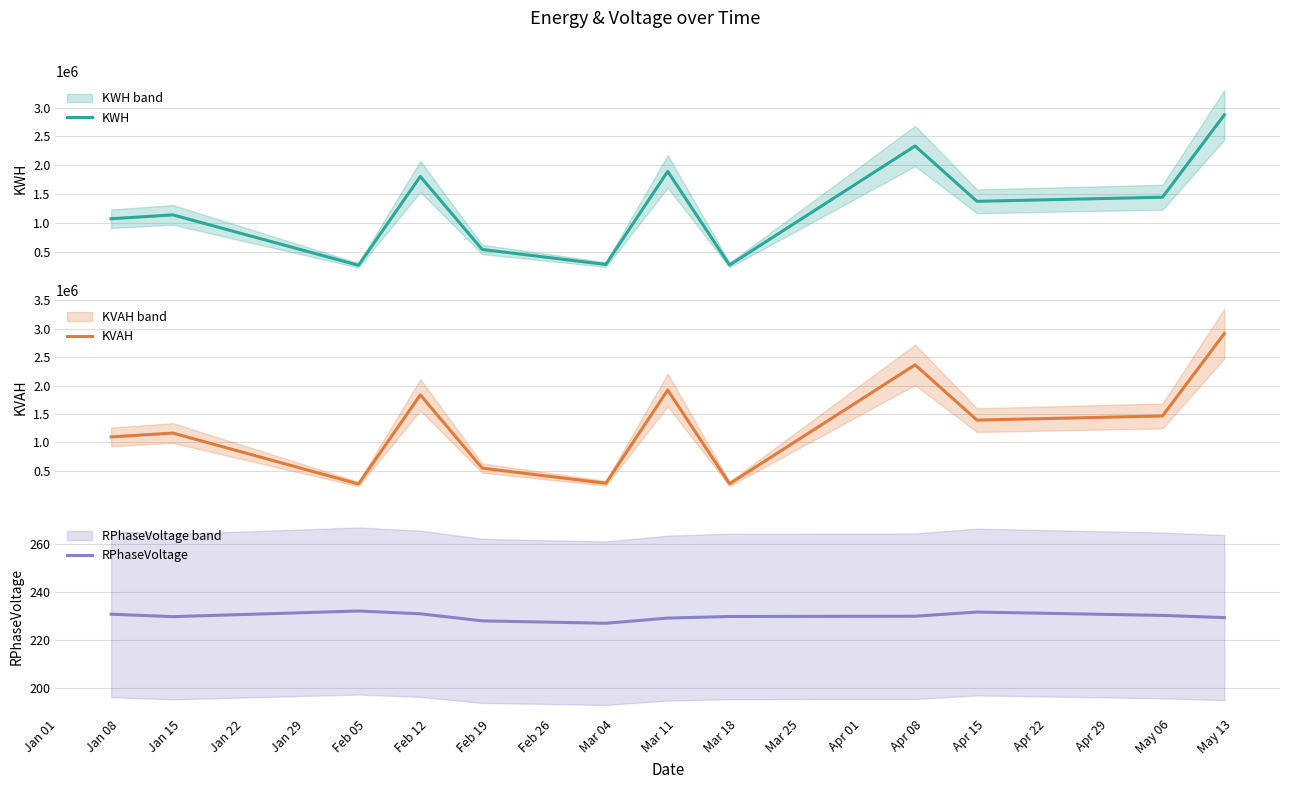

What is the maximum value for RPhaseVoltage?

231.9